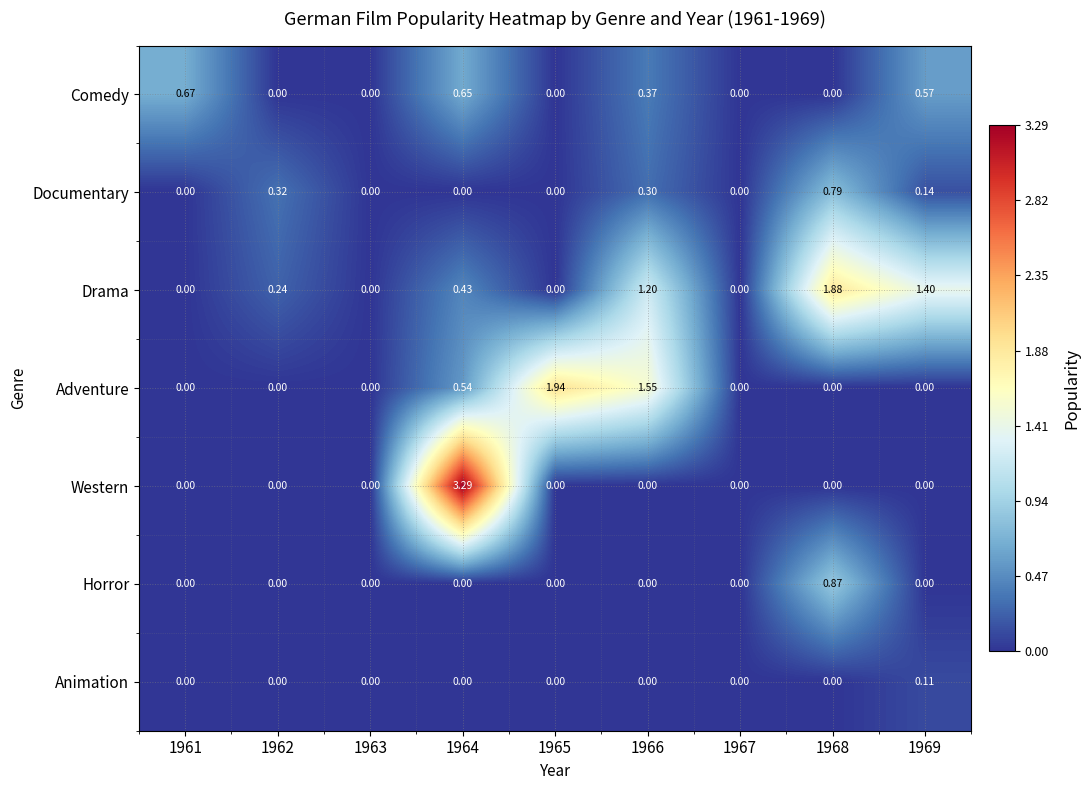

Is the value of Animation at 1969 greater than the value of Horror at 1965?

Yes